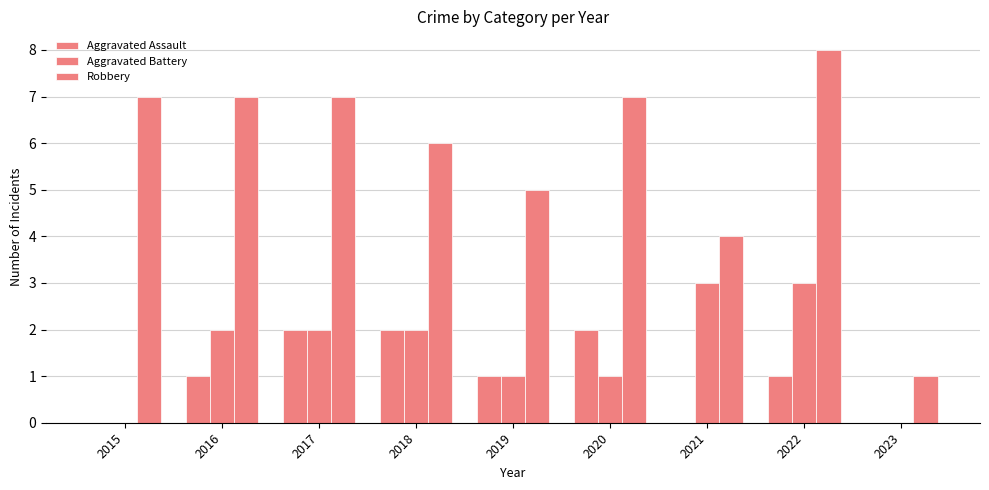

Is it true that Aggravated Battery equals 0 at 2019?

False